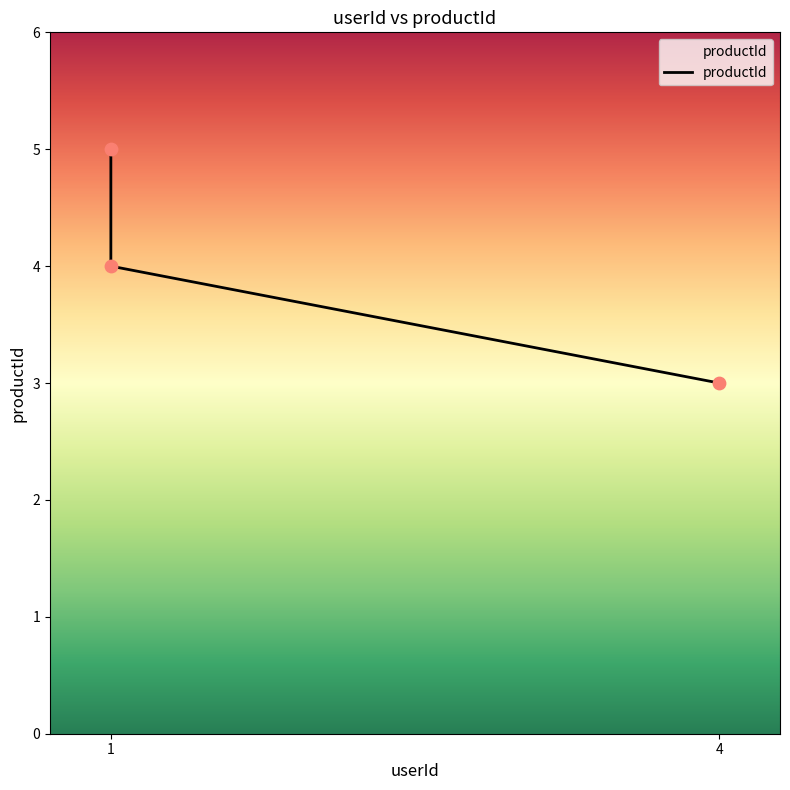

What is the ratio of the value at 1 to the value at 1?

0.8